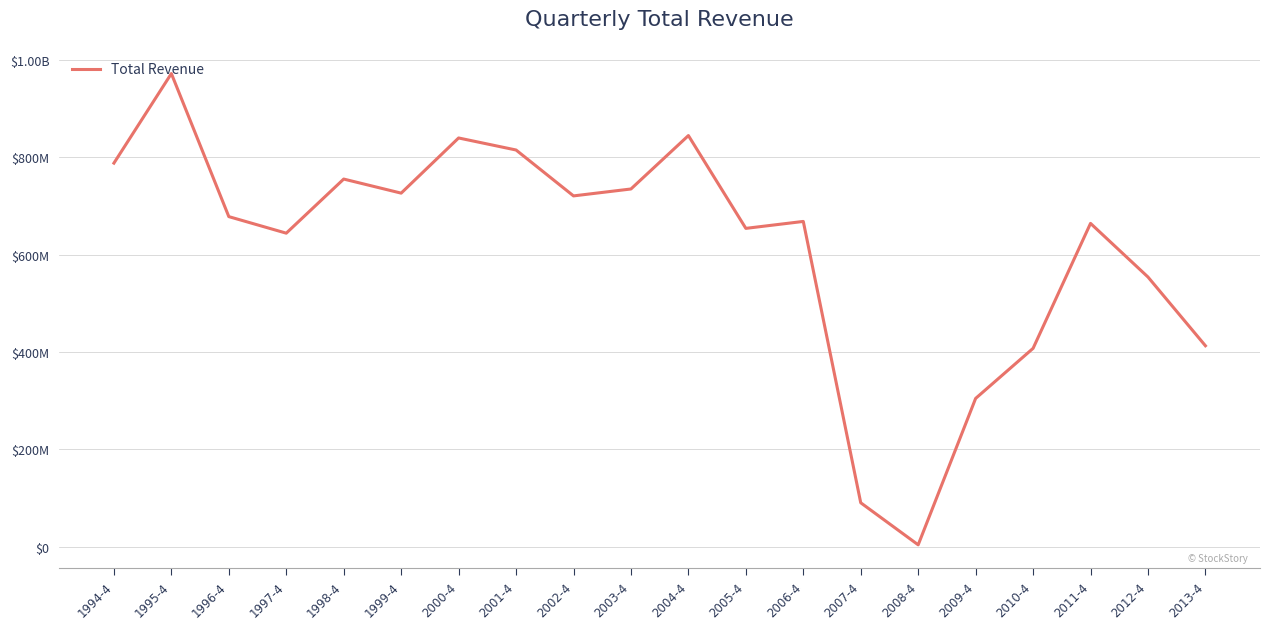

Is this an area chart (filled region under the line)?

No